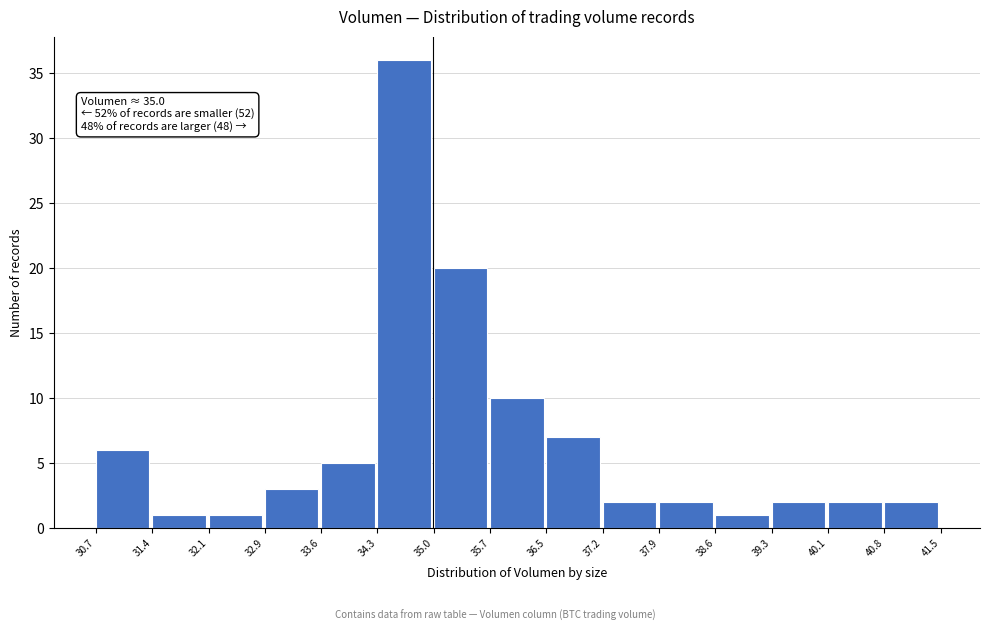

Over which range of the x-axis is the bar tallest?

34.3 to 35.0